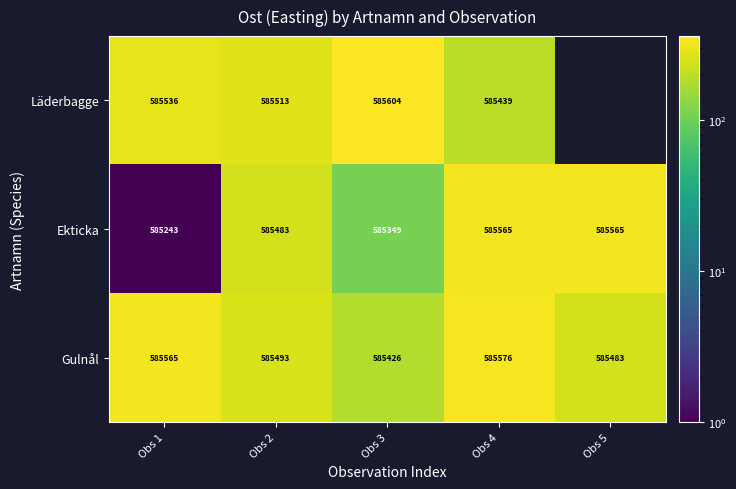

At which category is the sum across all series the highest?

Obs 4